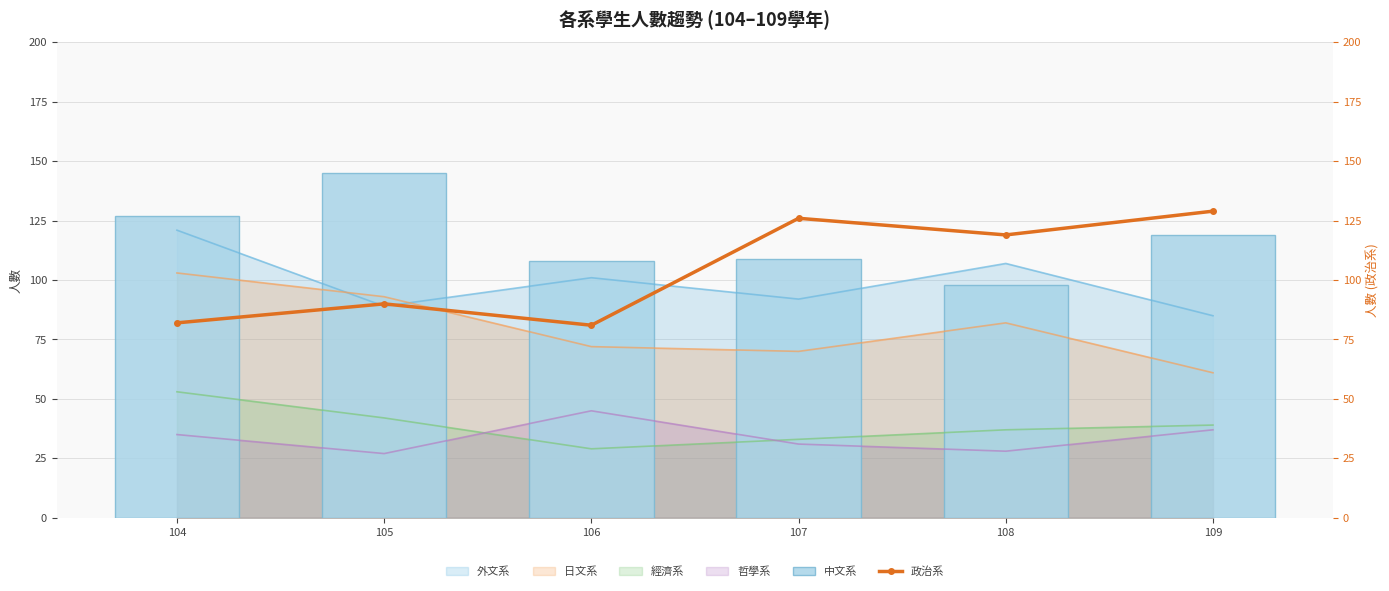

True or false: 中文系 has a value of 168 at 108.

False